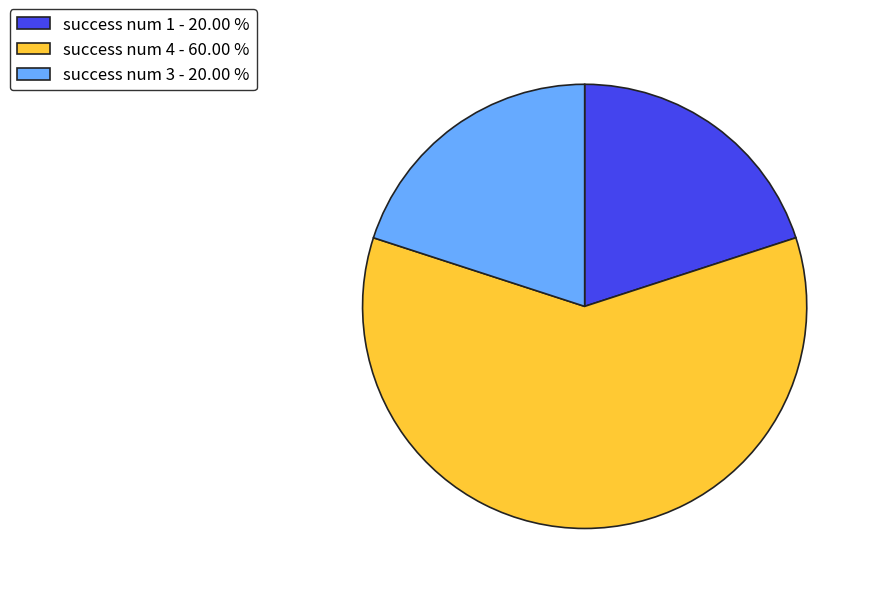

Which slice is the largest?

success num 4 - 60.00 %